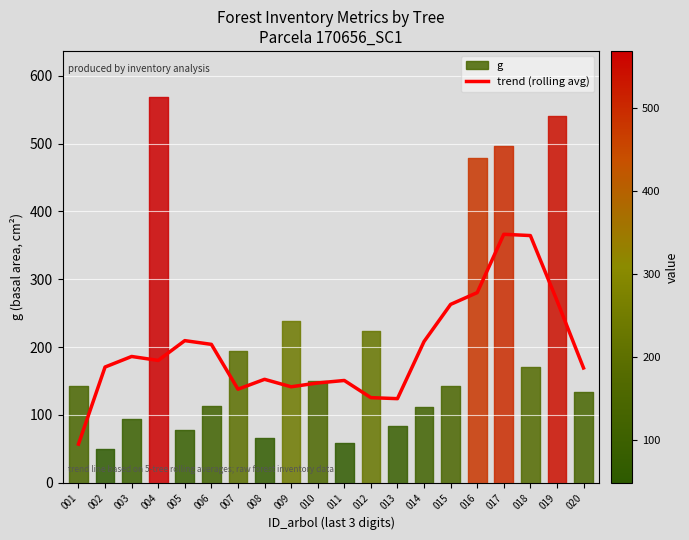

The trend (rolling avg) series shows 58.6 at 013. True or false?

False